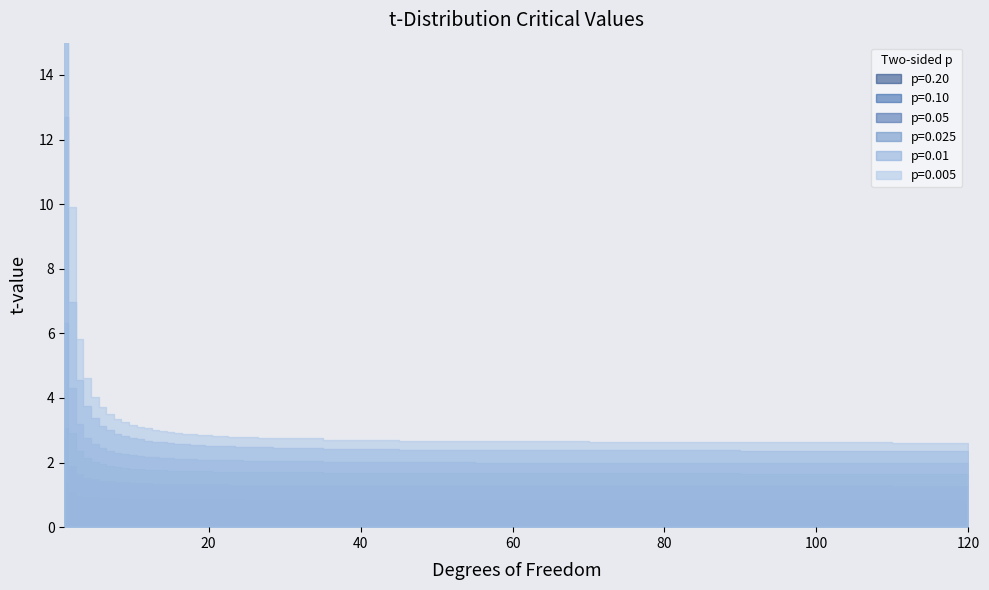

True or false: p=0.025 and p=0.20 cross at least once.

False